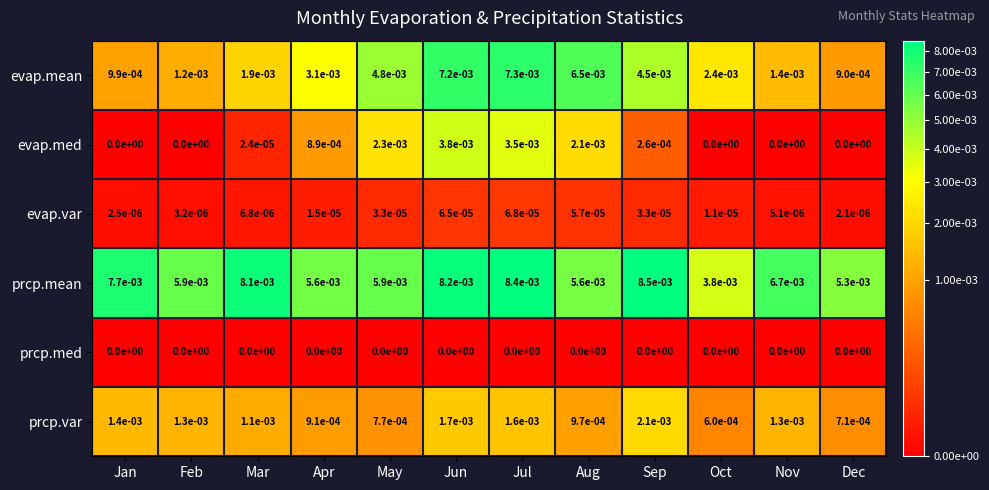

How many series are shown in this chart?

6